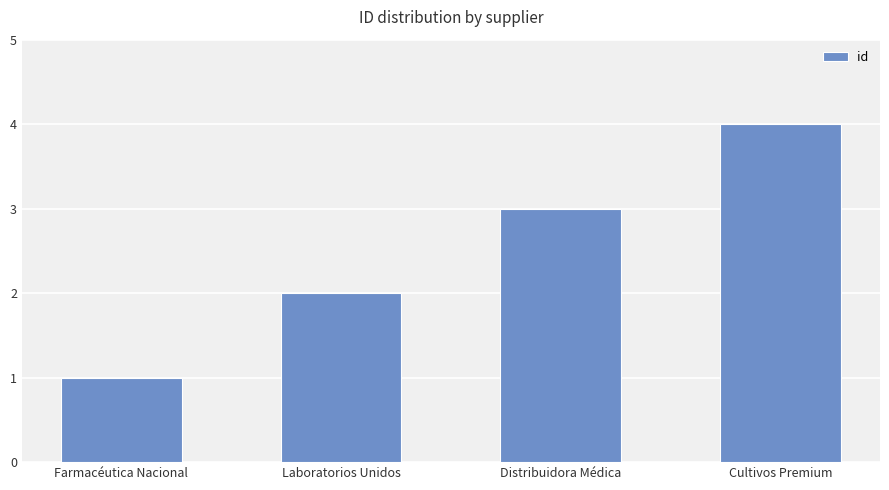

What is the change in value from Laboratorios Unidos to Cultivos Premium?

+2